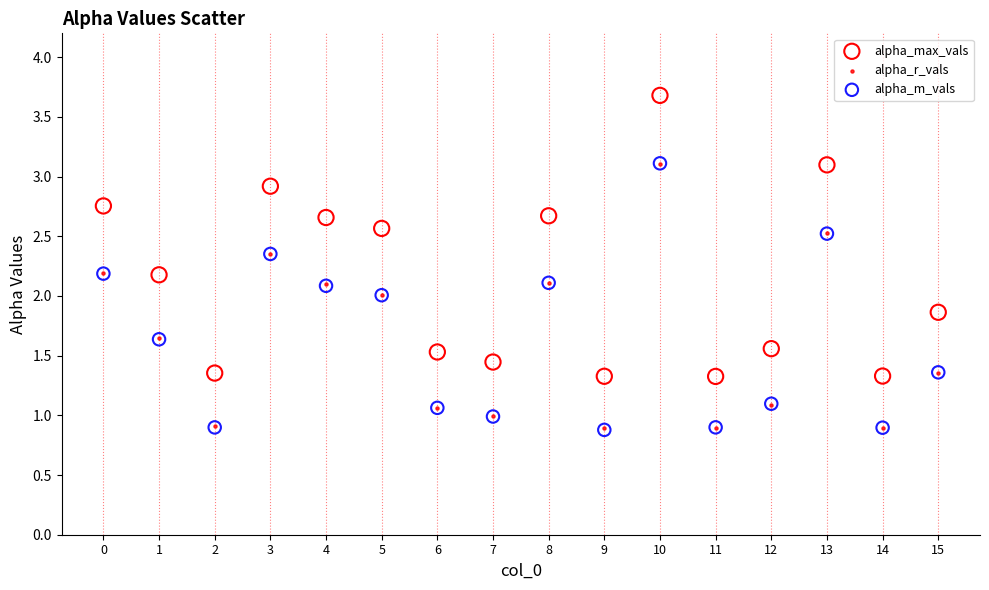

Which series reaches the maximum Y coordinate?

alpha_max_vals